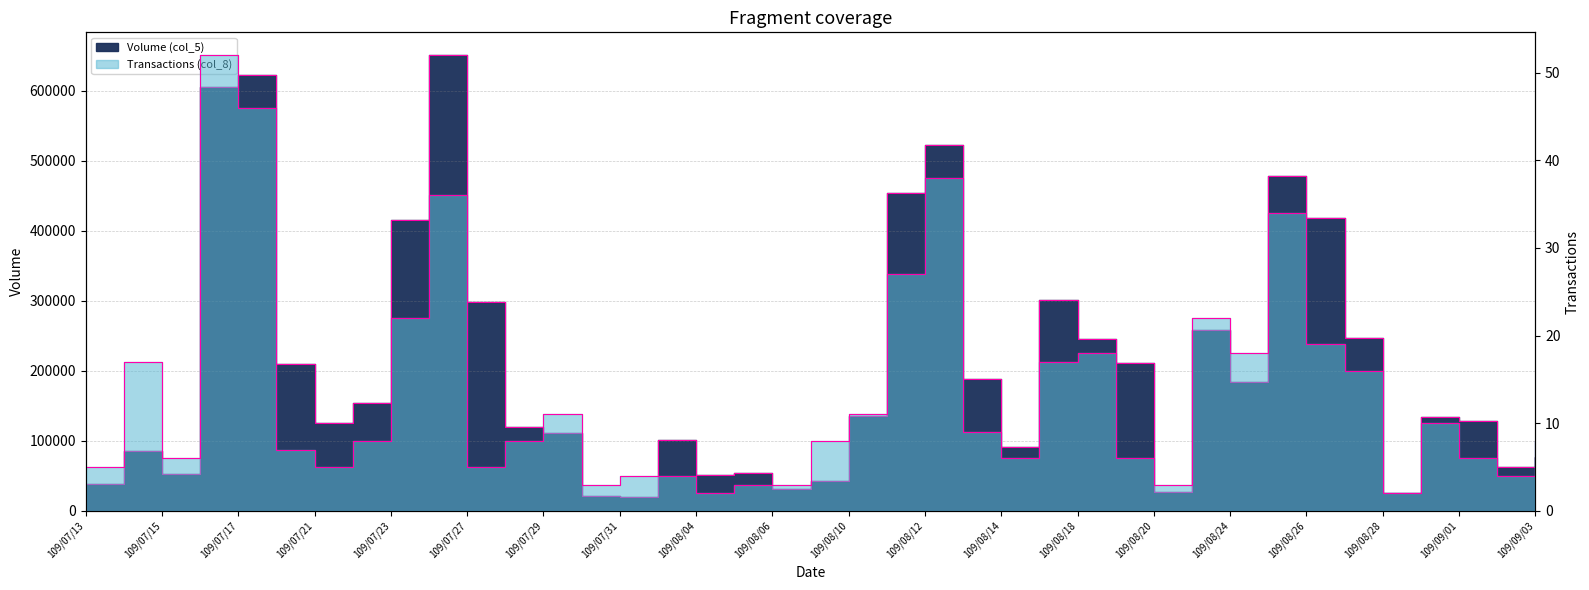

True or false: Transactions (col_8) and Volume (col_5) cross at least once.

False